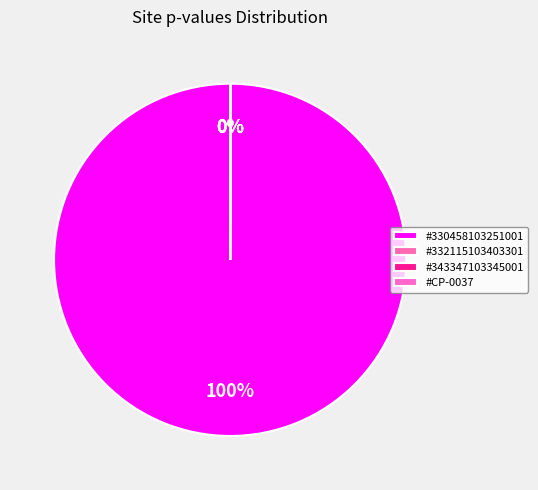

Does any single category account for the majority?

Yes